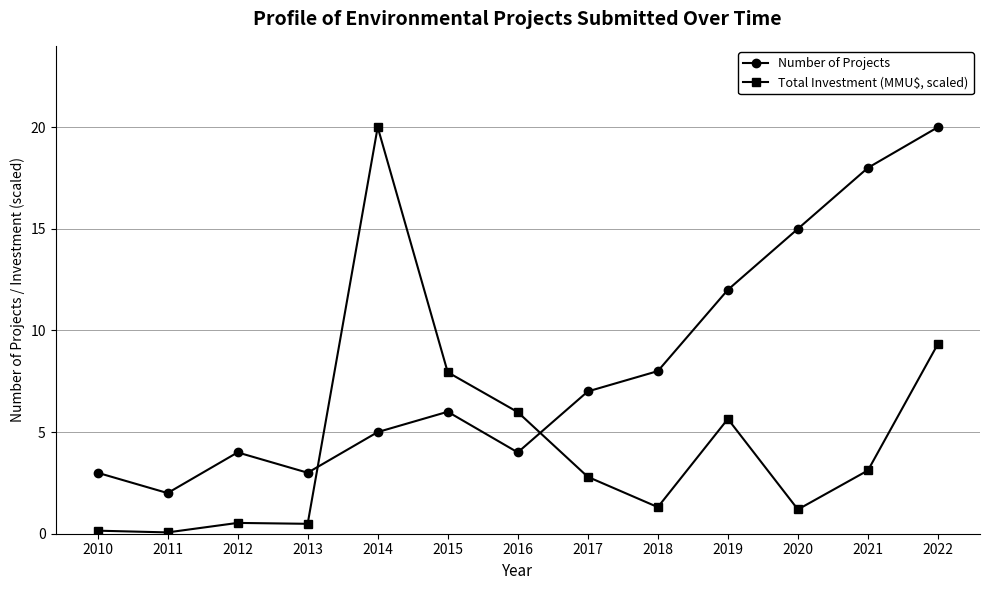

Where do Number of Projects and Total Investment (MMU$, scaled) first cross each other?

2013 and 2014